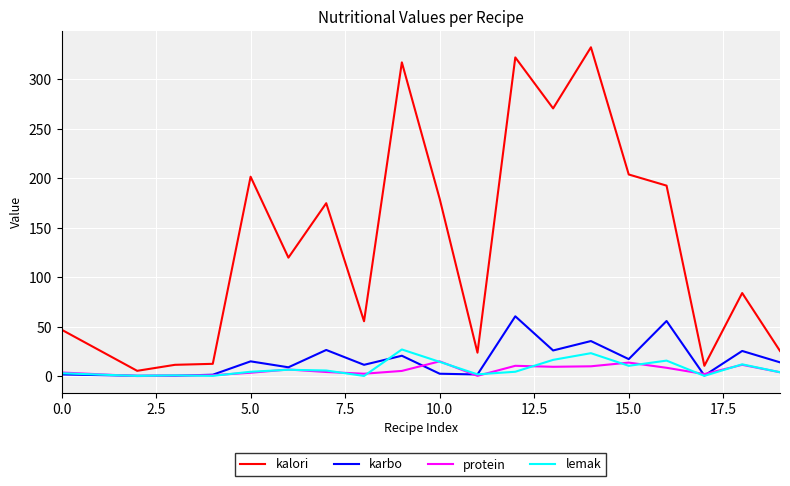

At how many categories does at least one series exceed 281?

3